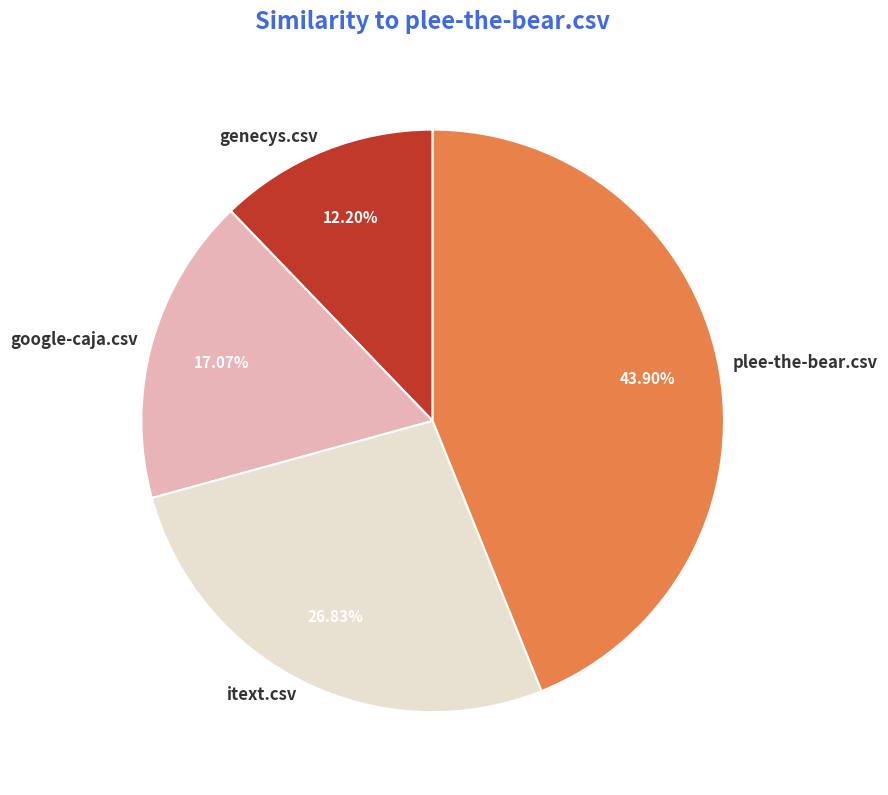

What percentage is NOT represented by plee-the-bear.csv?

56.1%